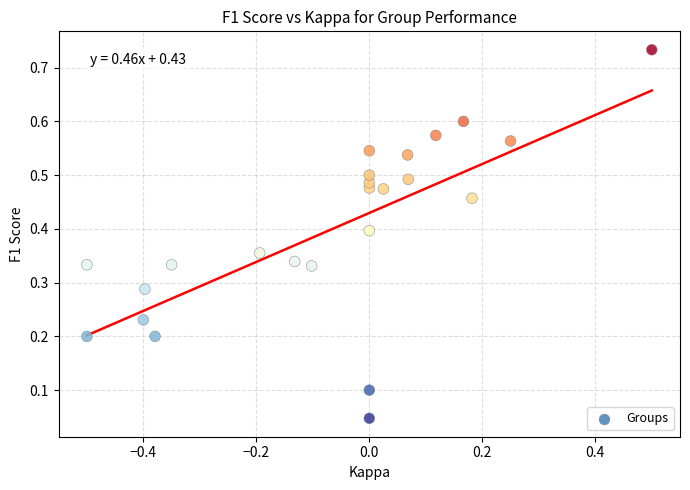

What is the range of X values (max minus min)?

1.0